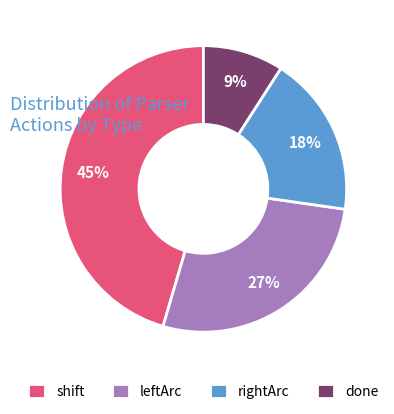

The shift slice represents 53% of the pie. True or false?

False